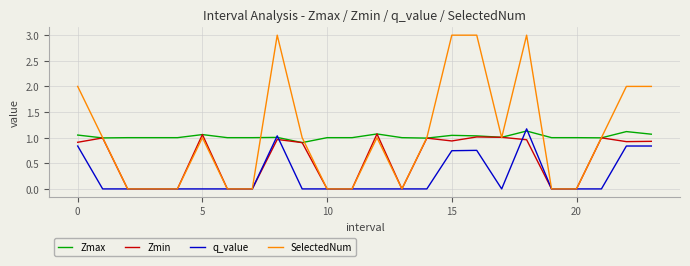

What is the greatest value displayed?

3.0